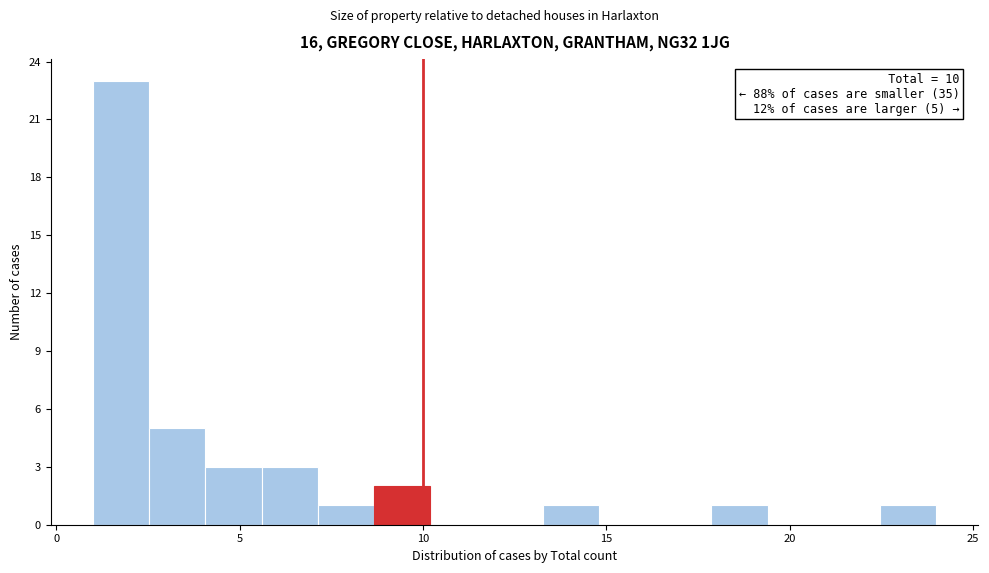

Read against the x-axis, roughly where is the centre of the tallest bar?

2.0